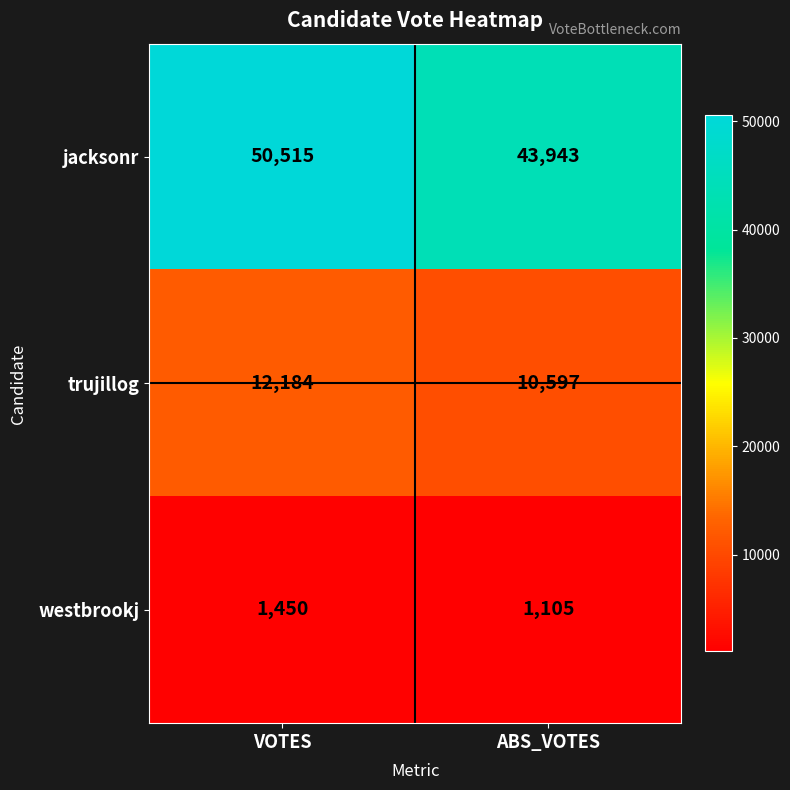

List the series in order of their overall mean, highest first.

jacksonr, trujillog, westbrookj